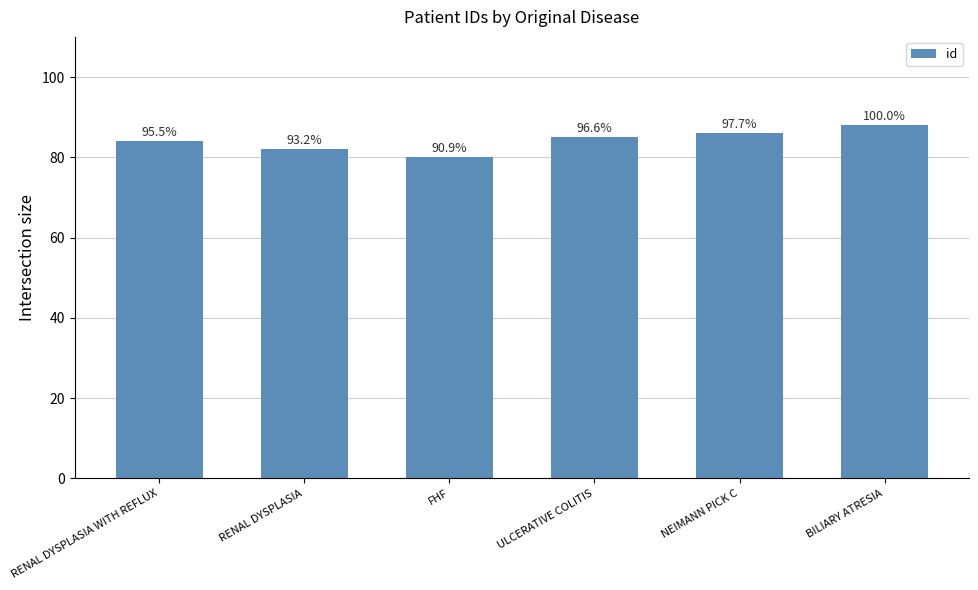

How many bars are there in total?

6